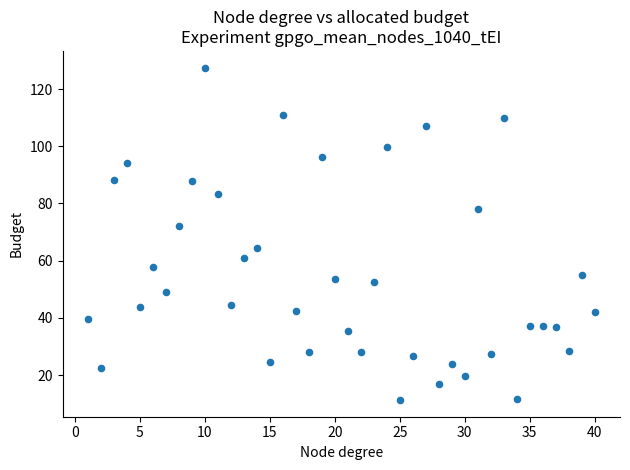

What Y value in the scatter plot is closest to 69?

72.0